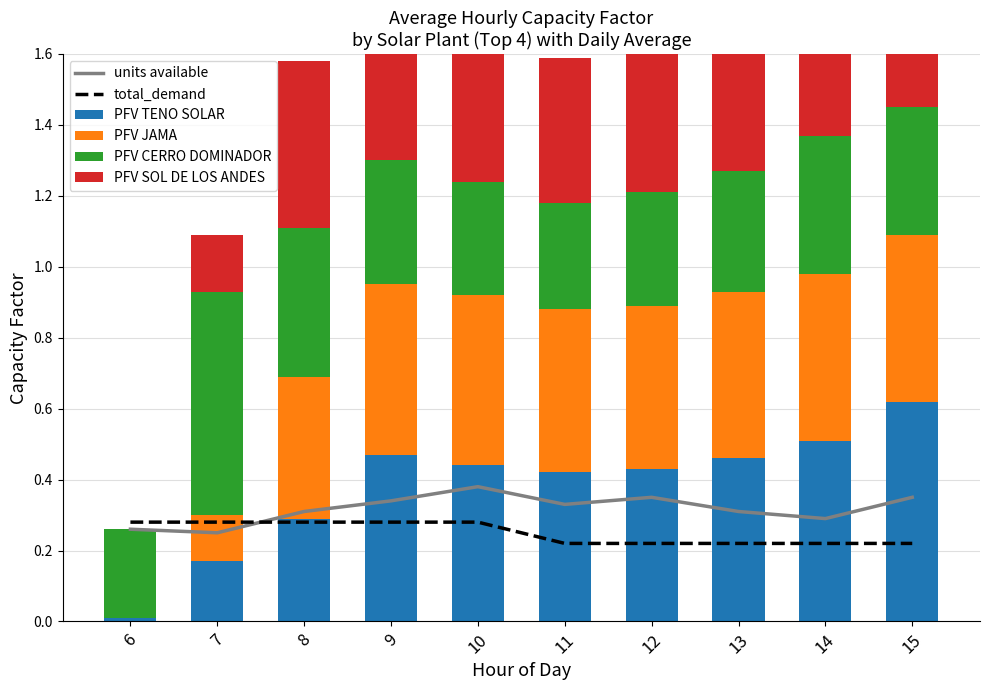

What is the value of the PFV TENO SOLAR bar at the 9th from the left?

0.5